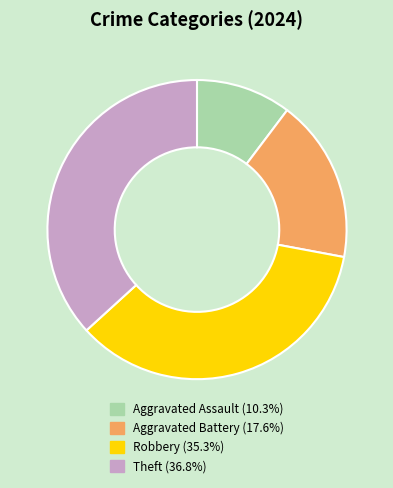

Does Aggravated Battery account for over 50% of the chart?

No